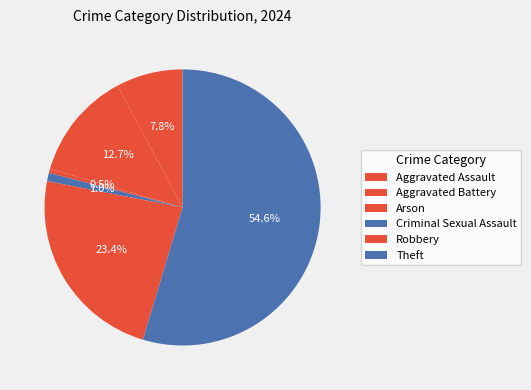

To the nearest percent, what is the average slice percentage?

17%